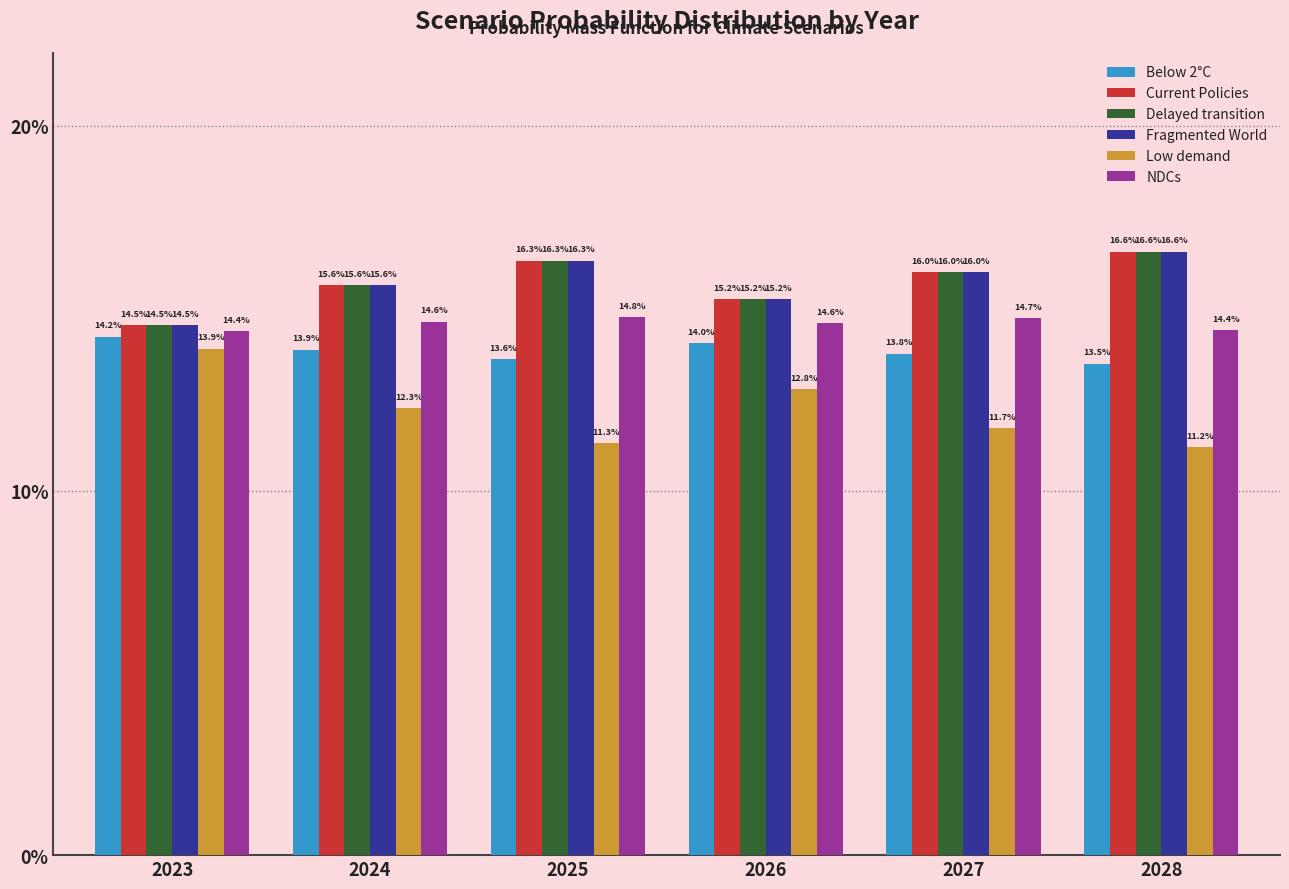

At which category does the chart reach its minimum across all series?

2028